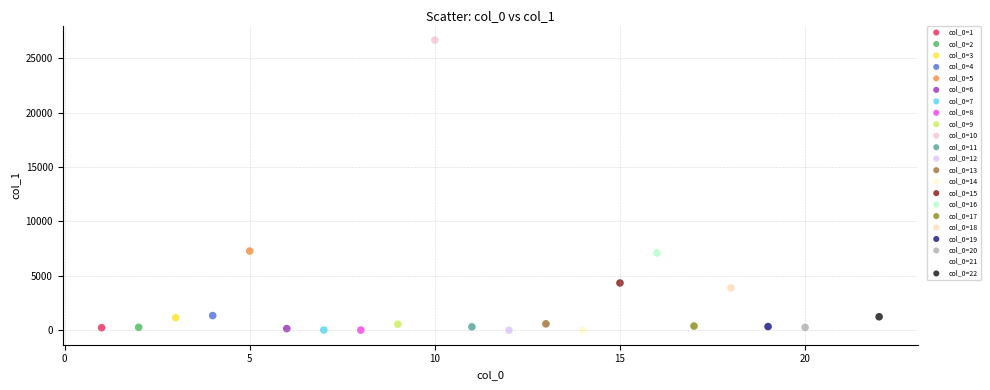

What are all the series names shown in the legend?

col_0=1, col_0=2, col_0=3, col_0=4, col_0=5, col_0=6, col_0=7, col_0=8, col_0=9, col_0=10, col_0=11, col_0=12, col_0=13, col_0=14, col_0=15, col_0=16, col_0=17, col_0=18, col_0=19, col_0=20, col_0=21, col_0=22